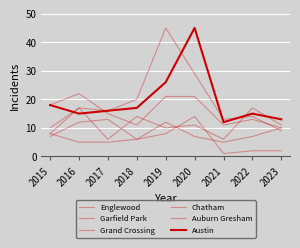

Reading right to left, what are all the values shown in this chart?

Englewood: 10	13	11	21	21	11	15	22	18
Garfield Park: 9	14	13	29	45	20	16	17	8
Grand Crossing: 11	17	6	11	10	14	6	17	10
Chatham: 10	7	5	7	12	6	13	12	7
Auburn Gresham: 2	2	1	14	8	6	5	5	8
Austin: 13	15	12	45	26	17	16	15	18